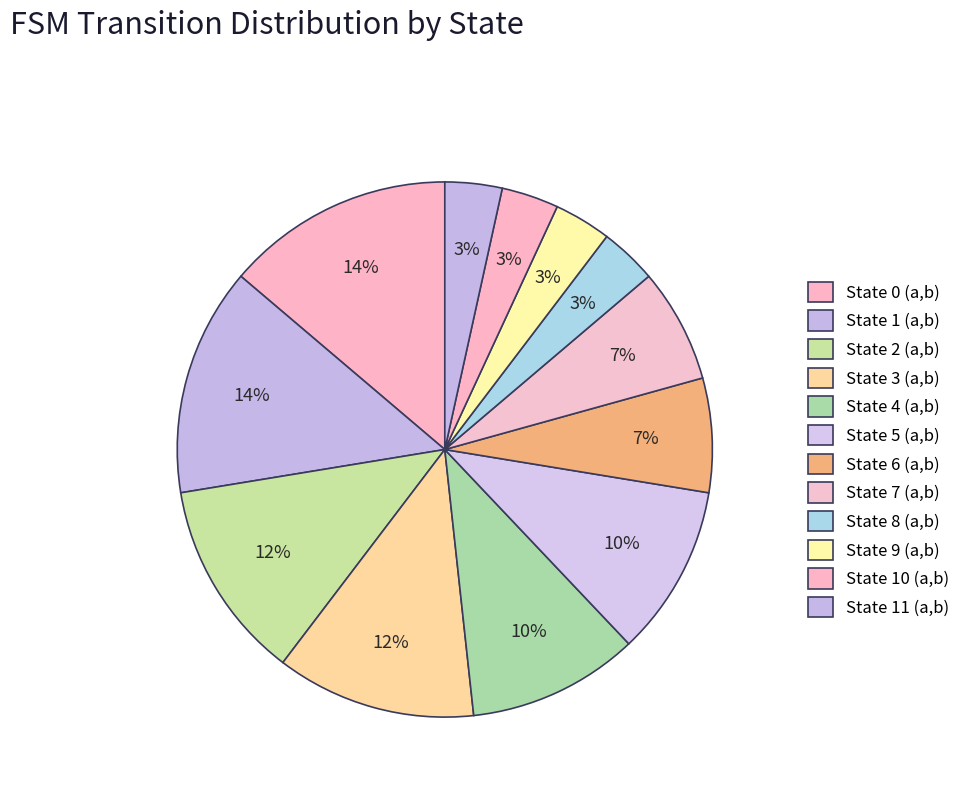

Is there a majority slice in this chart?

No